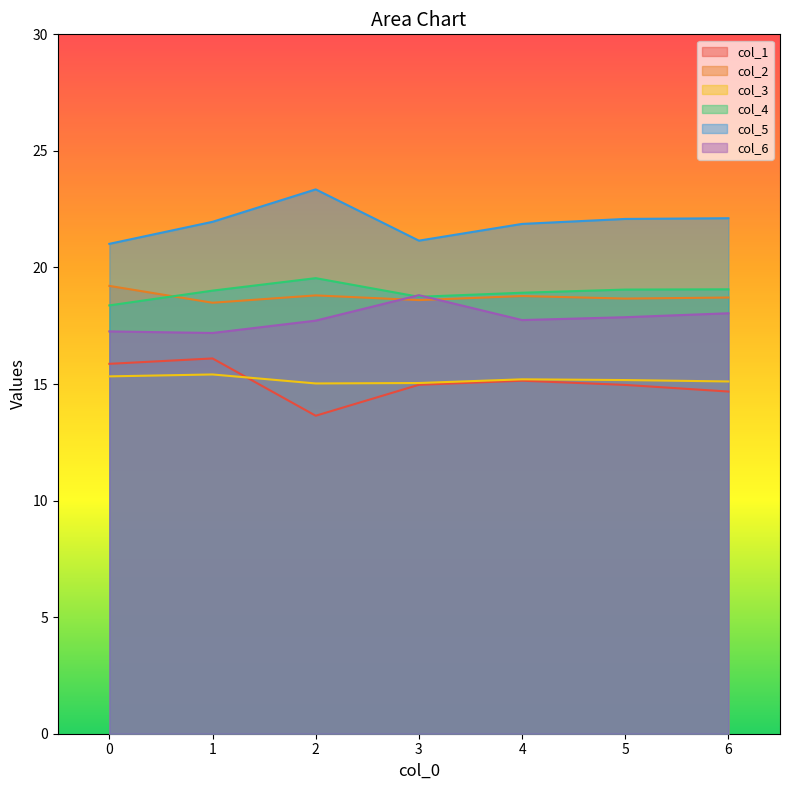

At which category is the sum across all series the highest?

1